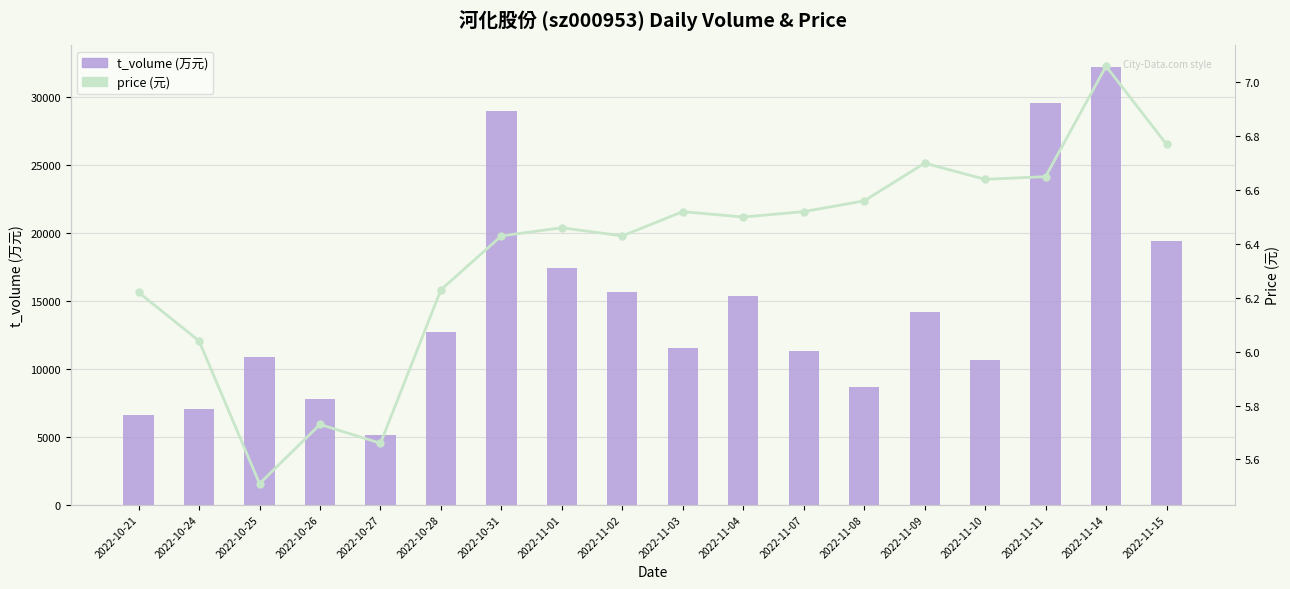

What is the difference between the maximum and second lowest values in the t_volume series?

25606.0